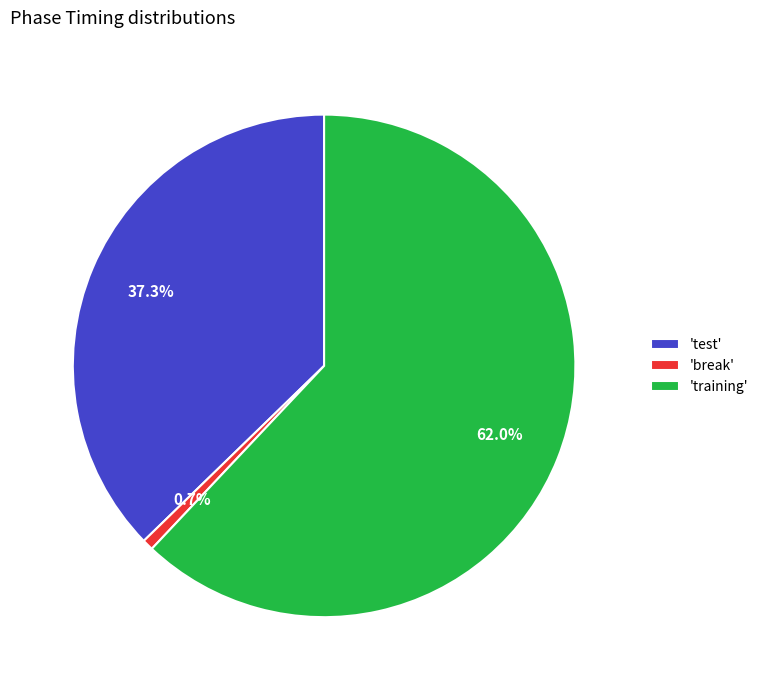

Between 'break' and 'training', which is larger?

'training'